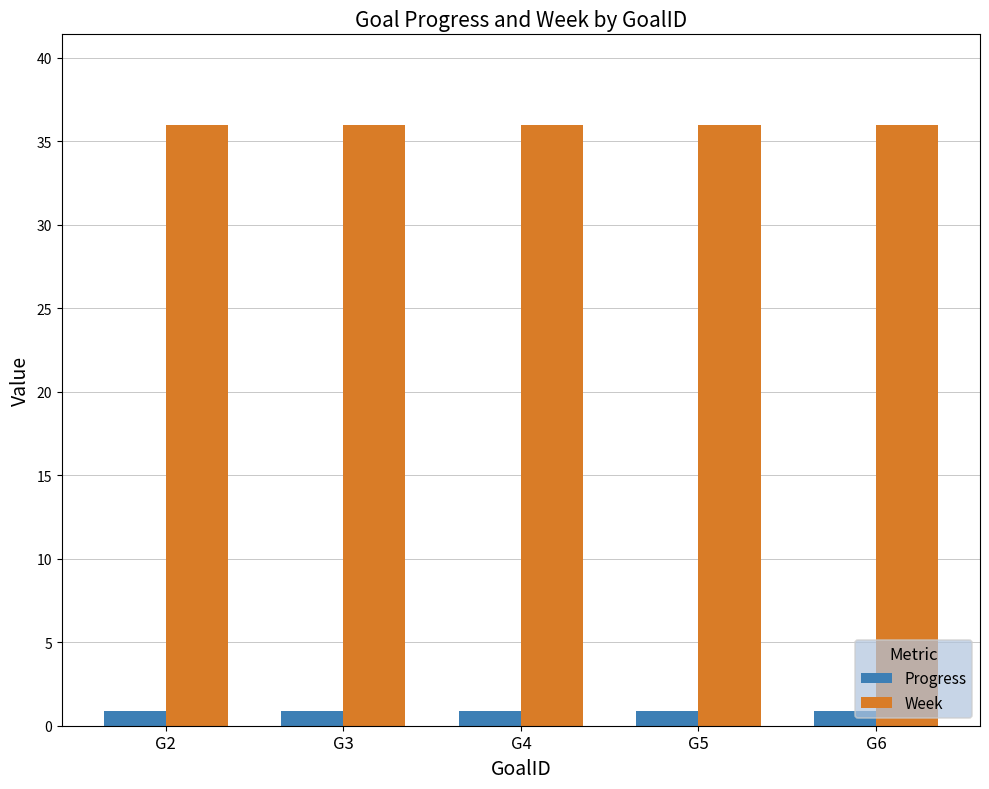

What is the total value across all series at G2?

36.9